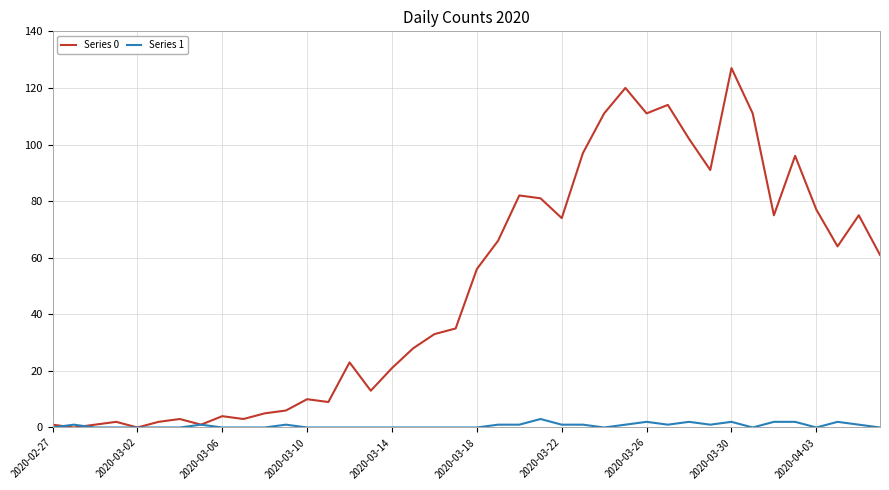

Which series has the largest total across all categories?

Series 0